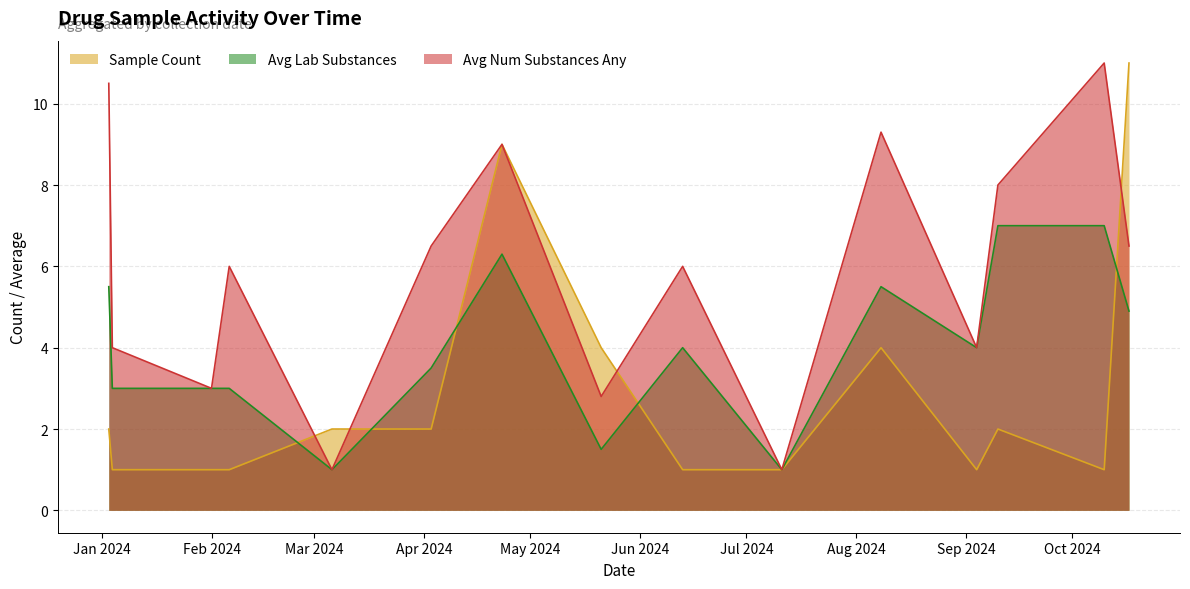

How many intersections are there between Avg Num Substances Any and Sample Count?

4